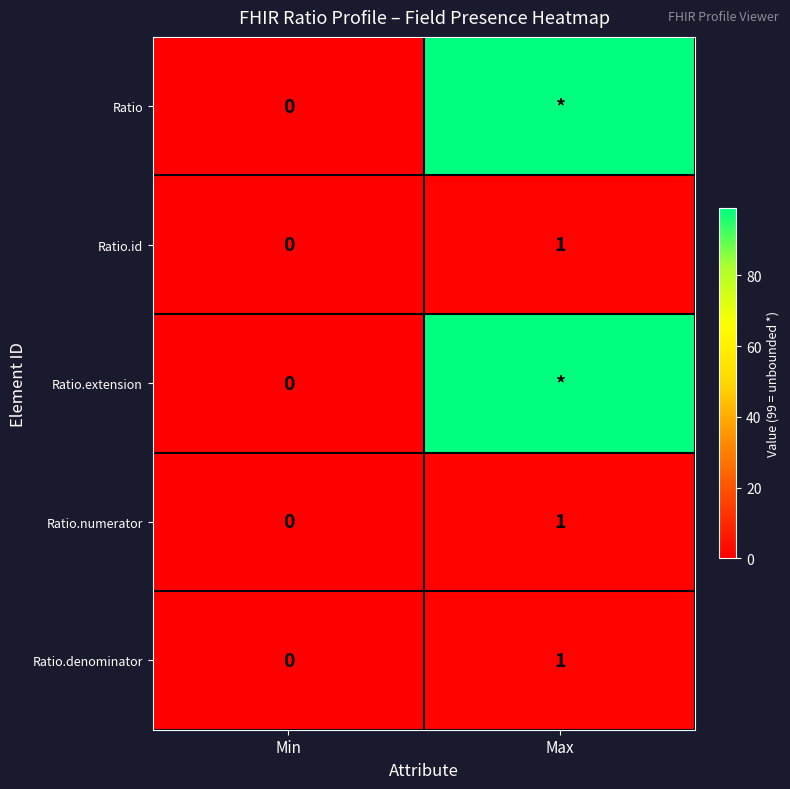

Rank the categories by Ratio.id value from highest to lowest.

Max, Min